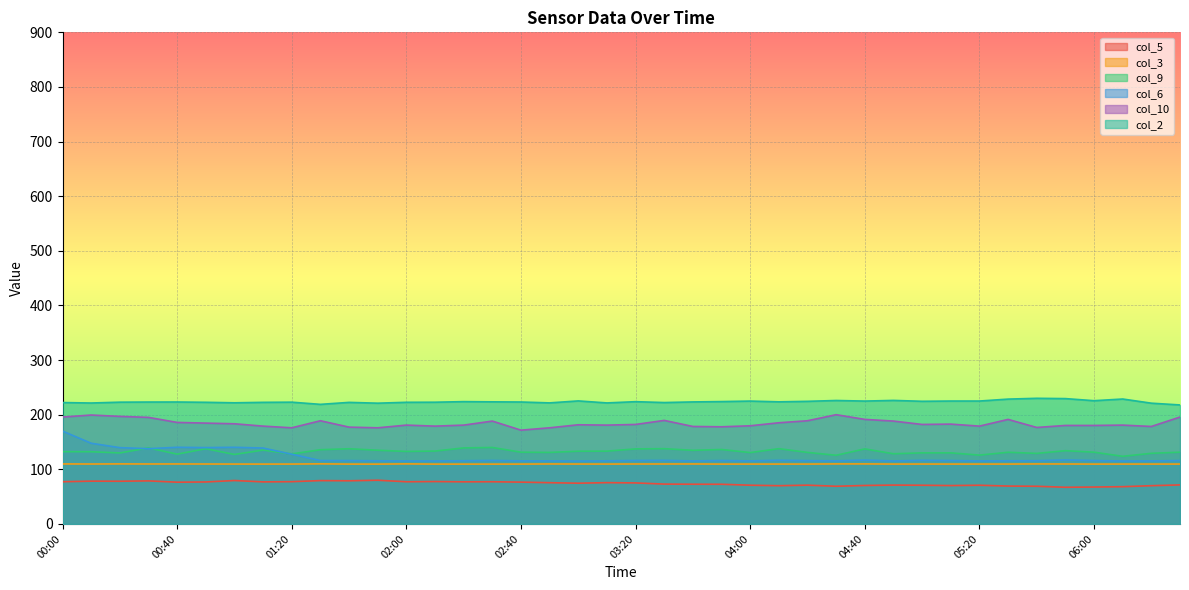

The col_10 series shows 51.6 at 01:50. True or false?

False